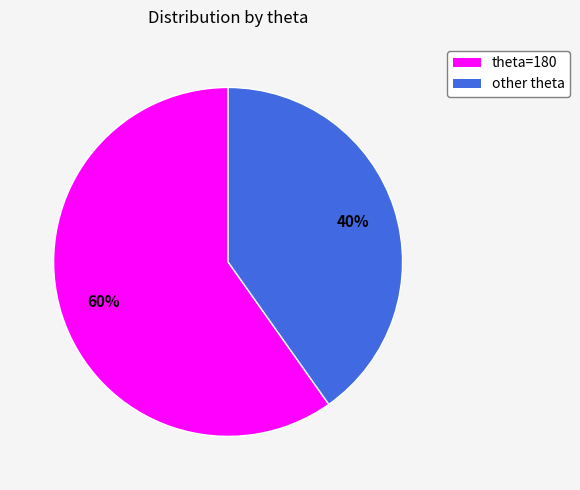

Which slice is the largest?

theta=180